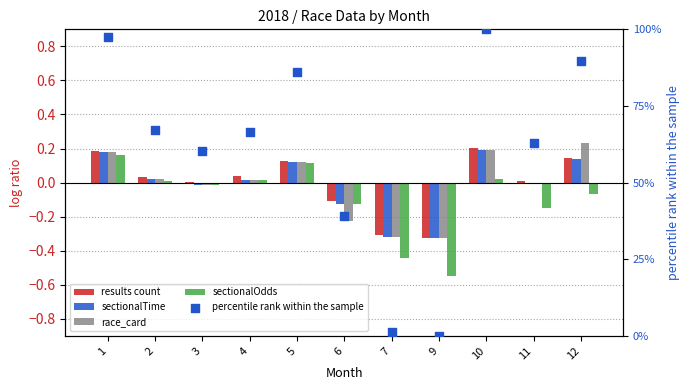

What is the total value across all series at 4?

66.8